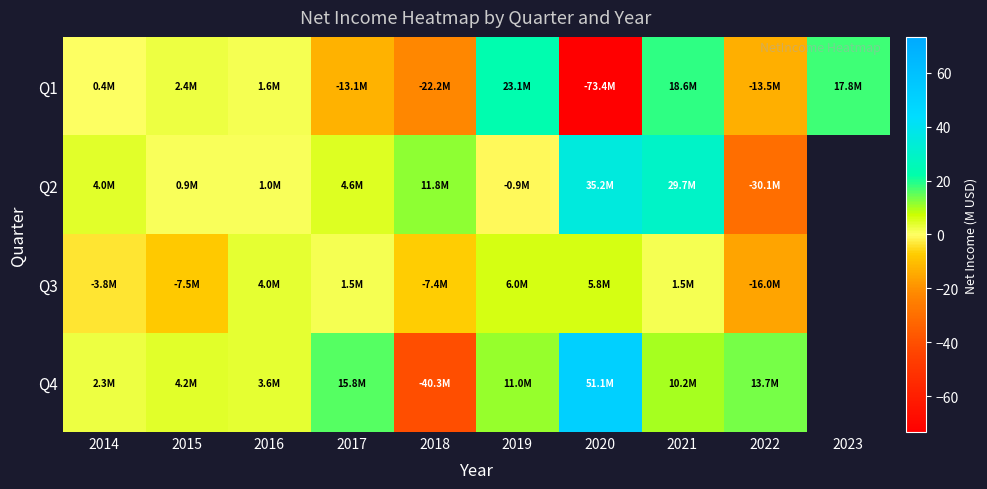

Which has a higher value, 2019 or 2016?

2019